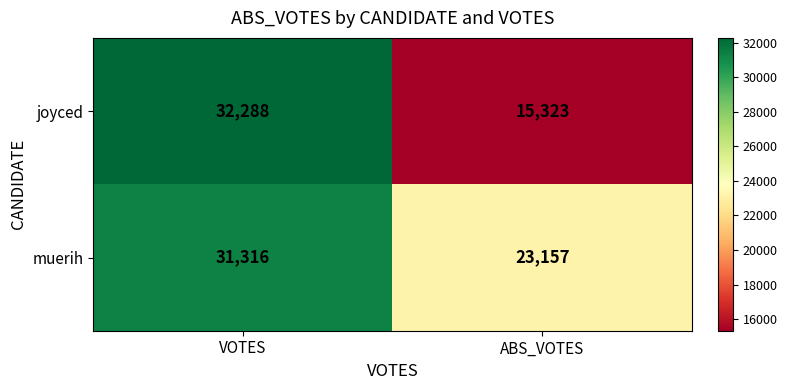

At which label does joyced reach its minimum?

ABS_VOTES